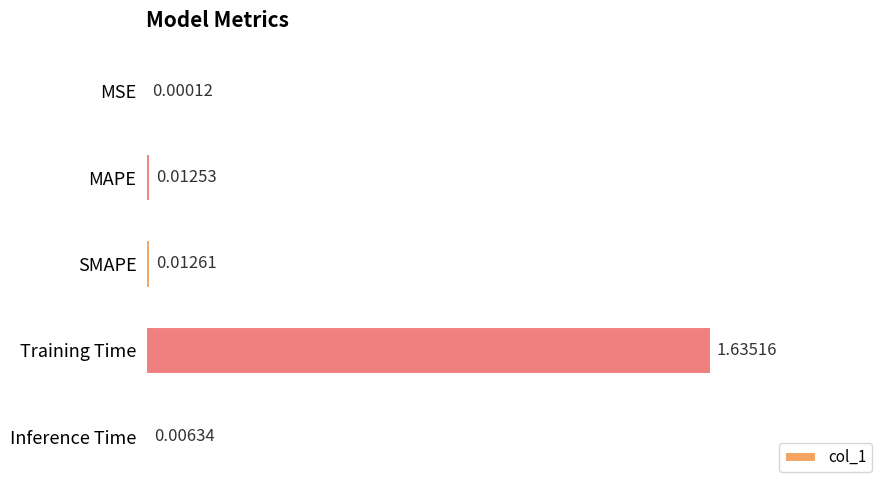

At which category does the chart reach its peak across all series?

Training Time